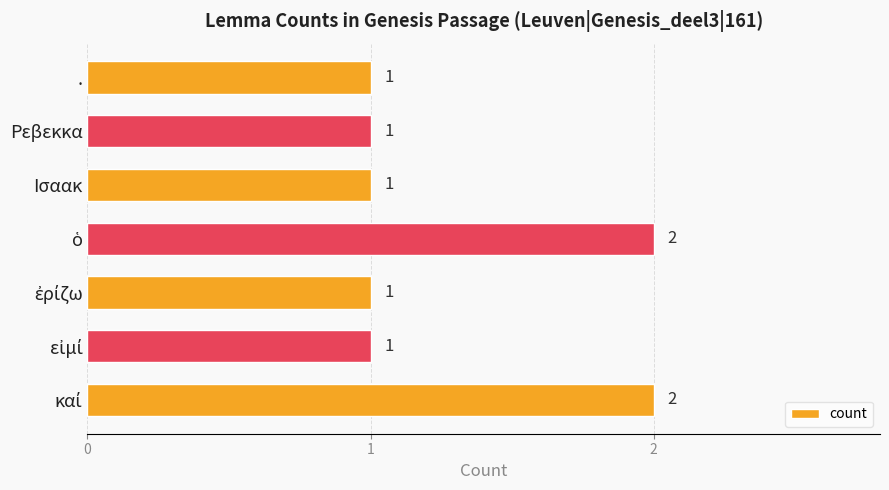

Reading bottom to top, transcribe all the data shown in this chart.

2	1	1	2	1	1	1